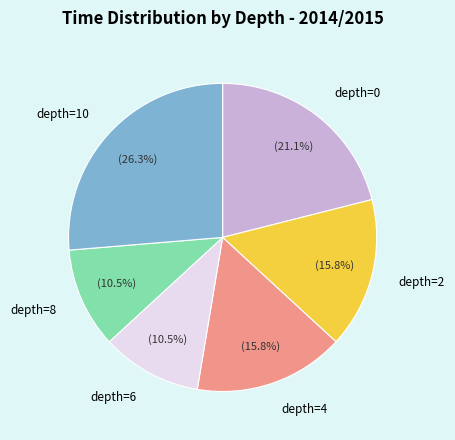

Does any single category account for the majority?

No